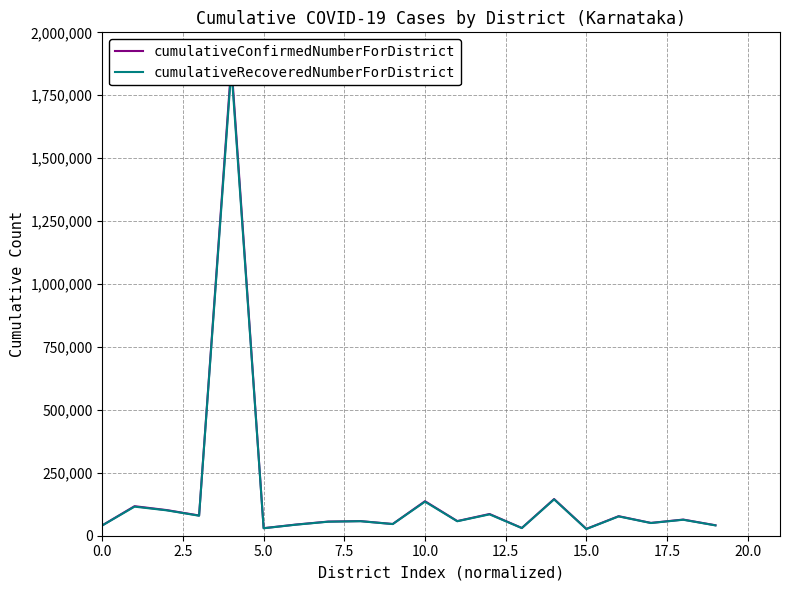

Rank the series at 10 from lowest to highest value.

cumulativeRecoveredNumberForDistrict, cumulativeConfirmedNumberForDistrict